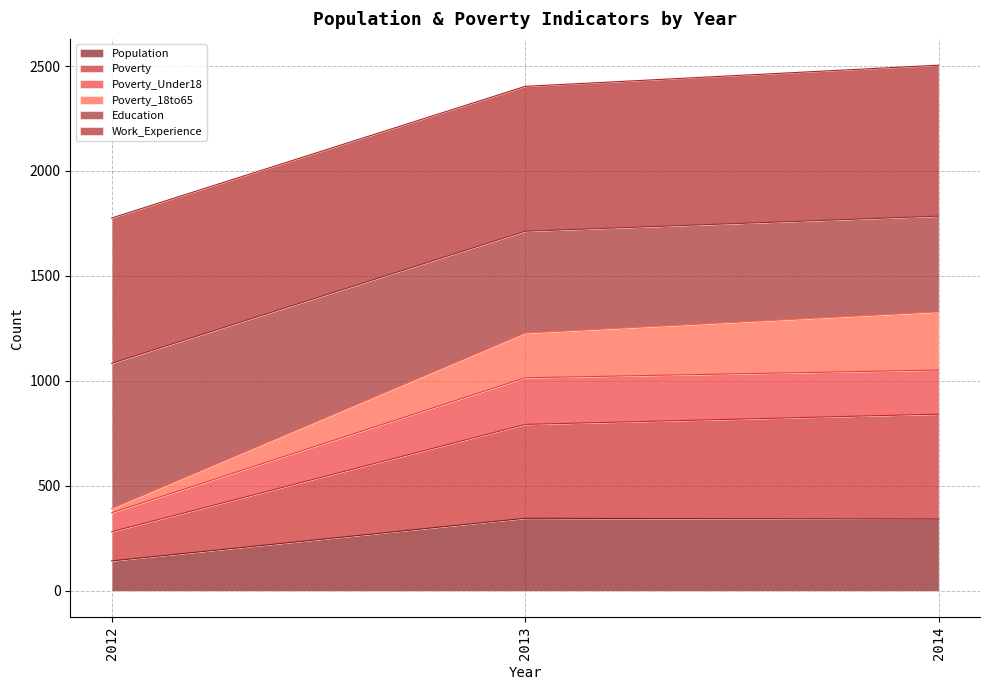

What is the total value across all series at 2014?

2504